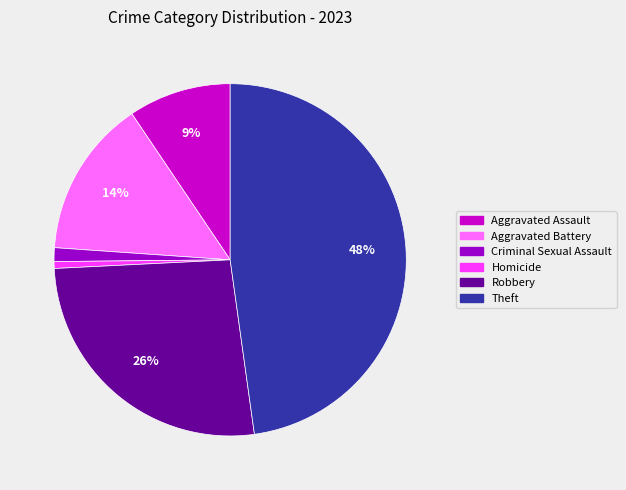

To the nearest percent, what percentage of the pie is Criminal Sexual Assault?

1%